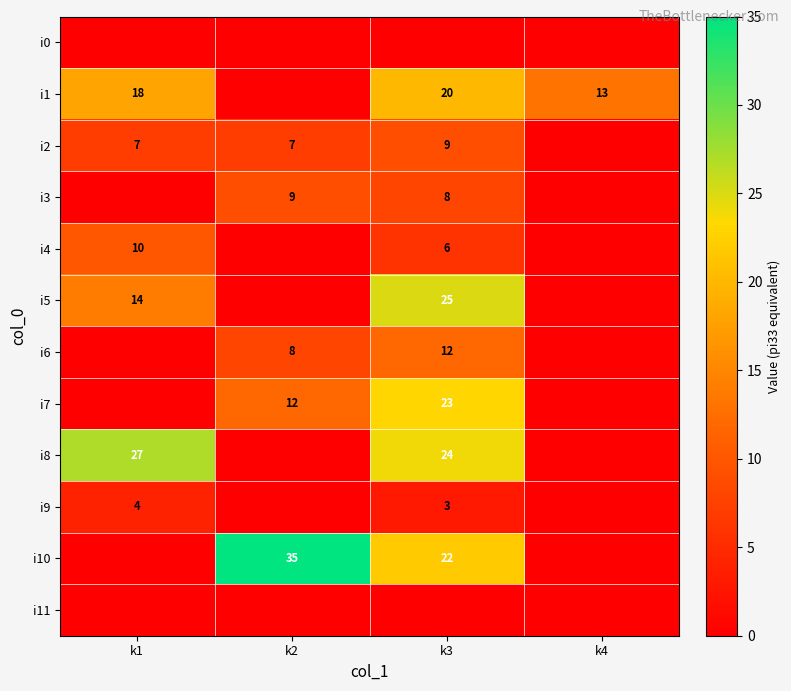

The i6 series shows 8 at k2. True or false?

True